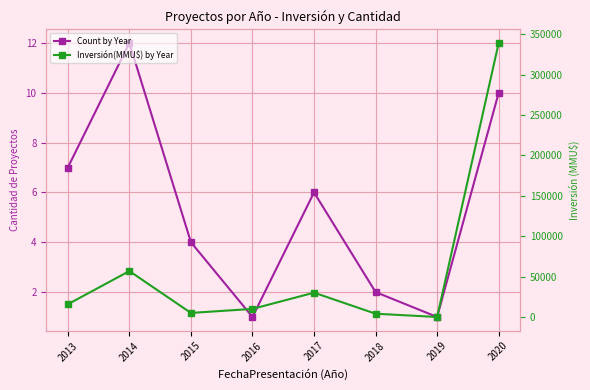

In Inversión(MMU$) by Year, how many points are higher than both neighbors (excluding endpoints)?

2